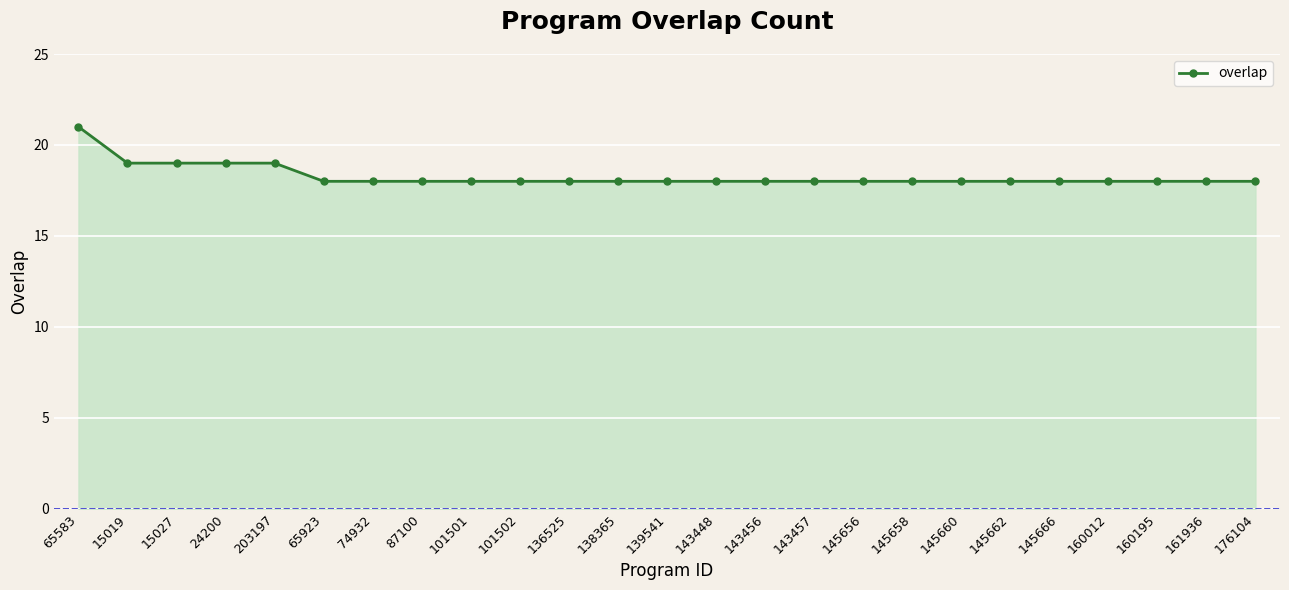

Reading left to right, extract all data points from this chart.

65583=21	15019=19	15027=19	24200=19	203197=19	65923=18	74932=18	87100=18	101501=18	101502=18	136525=18	138365=18	139541=18	143448=18	143456=18	143457=18	145656=18	145658=18	145660=18	145662=18	145666=18	160012=18	160195=18	161936=18	176104=18